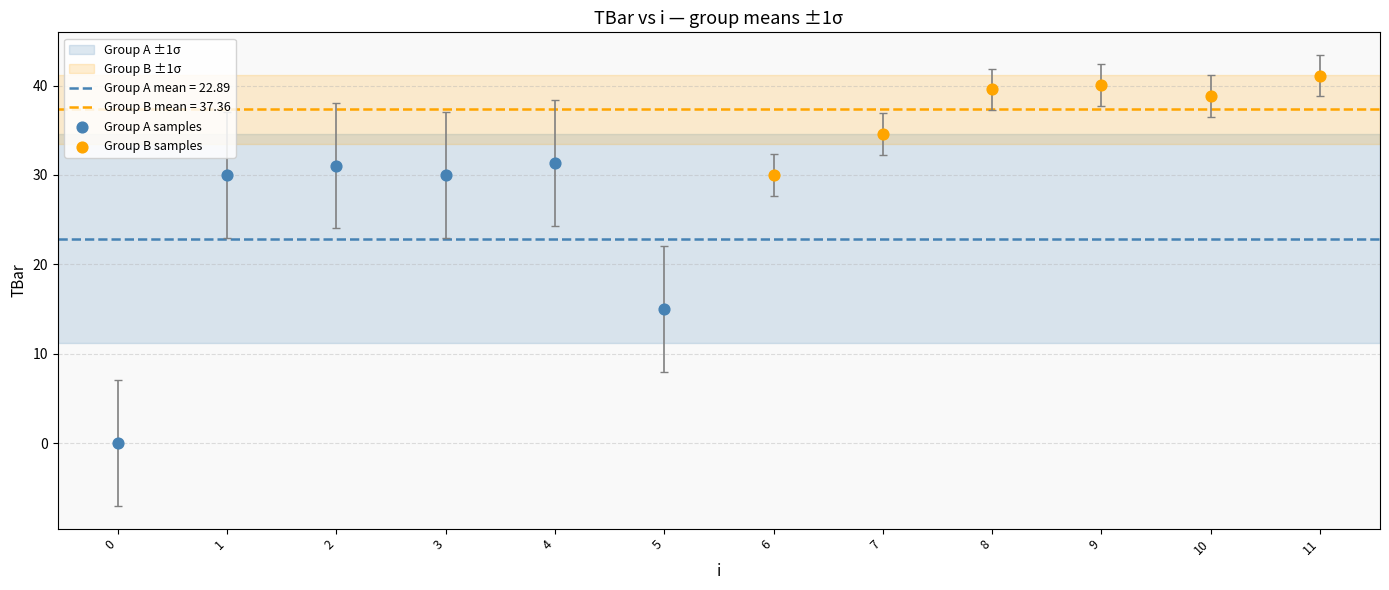

Which series contains the highest Y value?

Group B samples